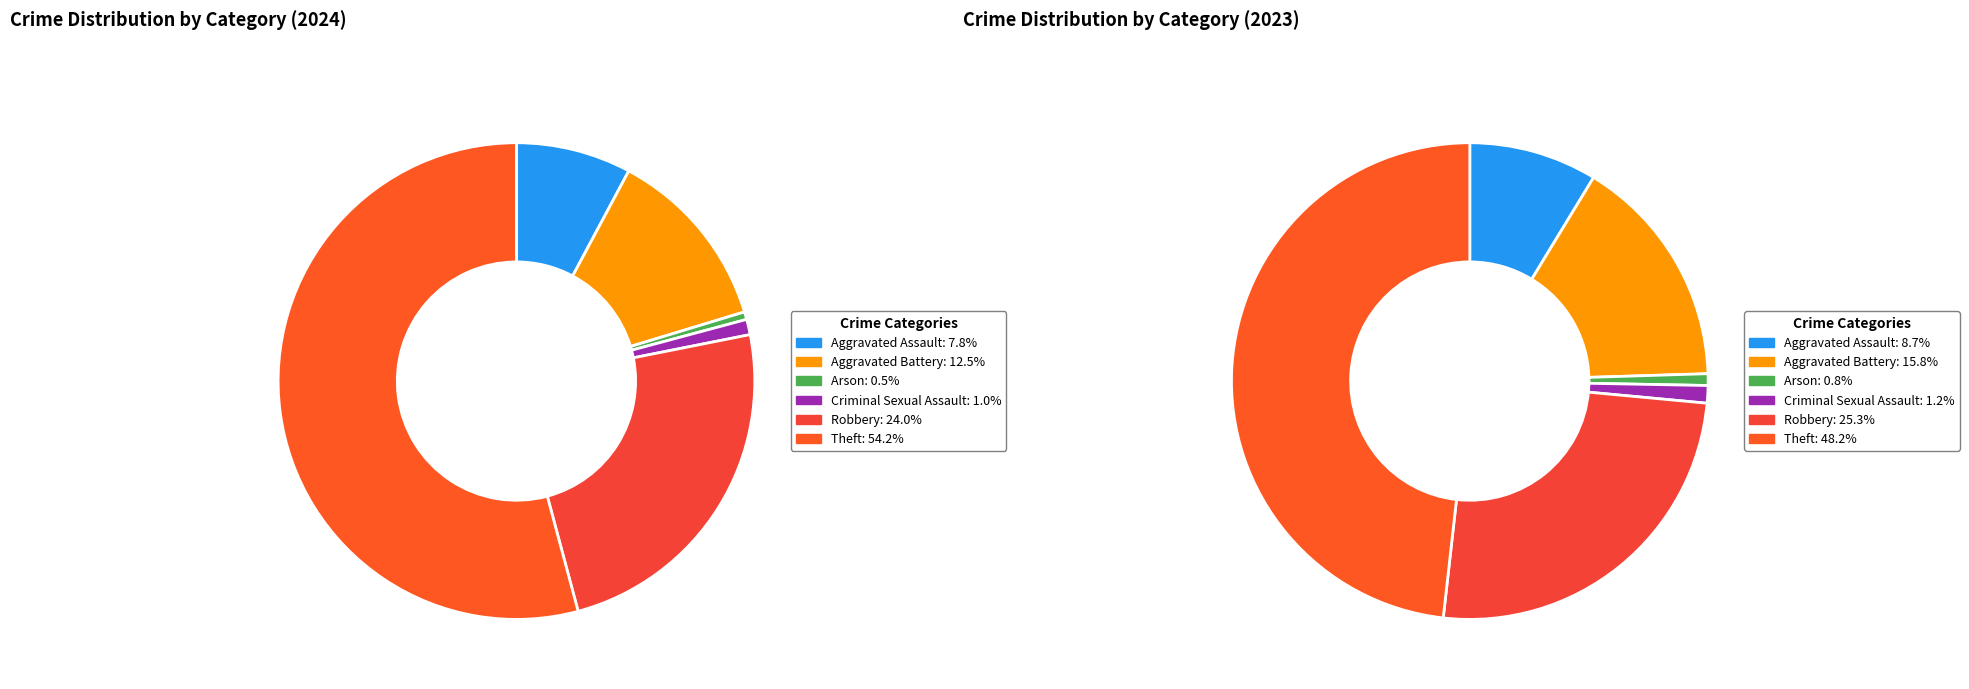

Count the number of slices in the pie.

6